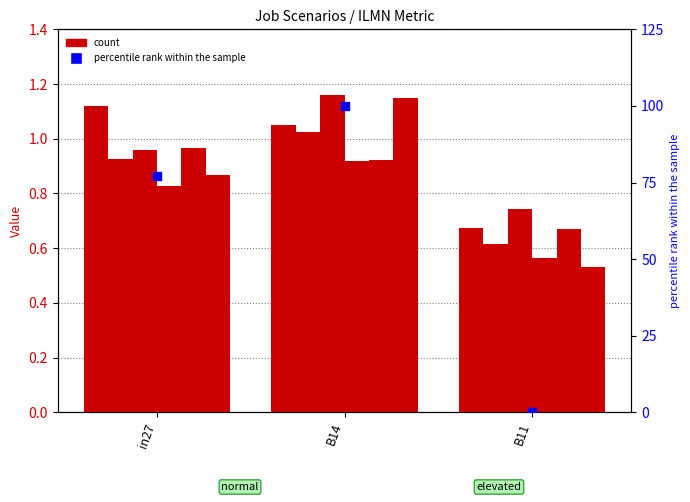

What is the total value across all series at B11?

3.8